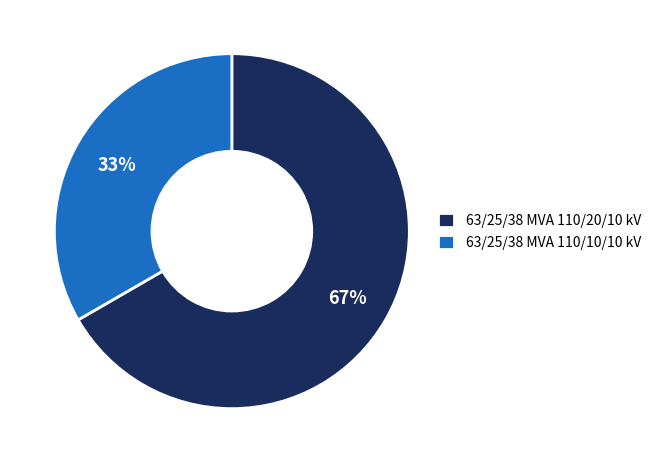

Is it true that 63/25/38 MVA 110/20/10 kV is 57% of the pie?

False